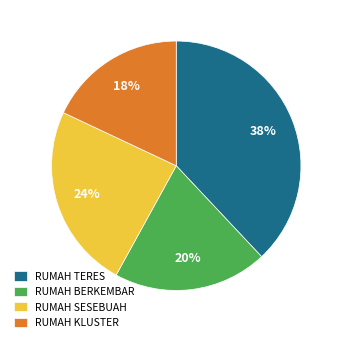

To the nearest percent, what is the difference between the largest and smallest slice percentages?

20%